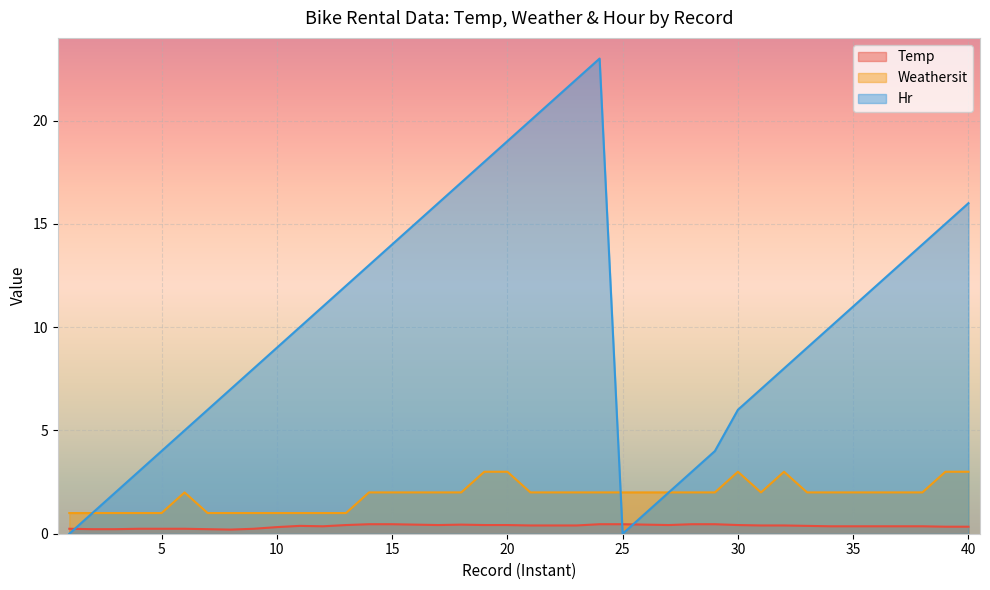

What is the sum of all Weathersit values?

74.0